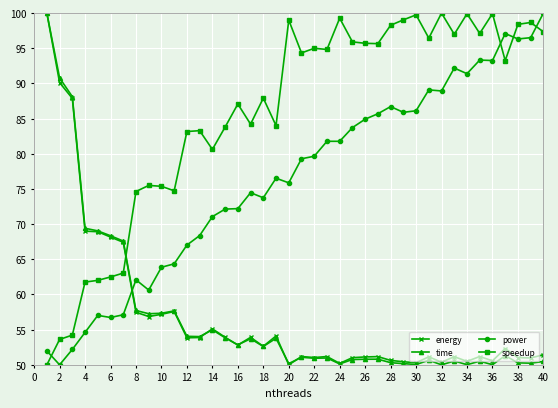

What is the highest value of the time series?

100.0